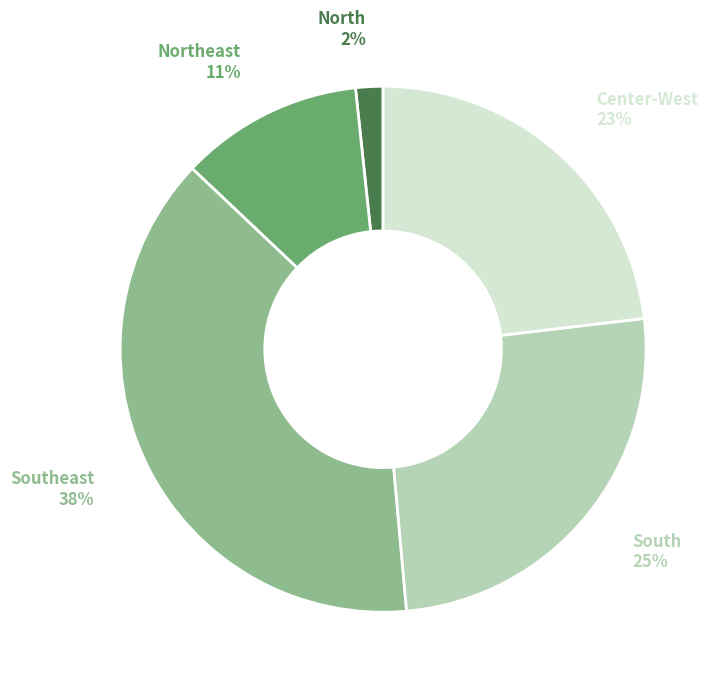

Is there a majority slice in this chart?

No